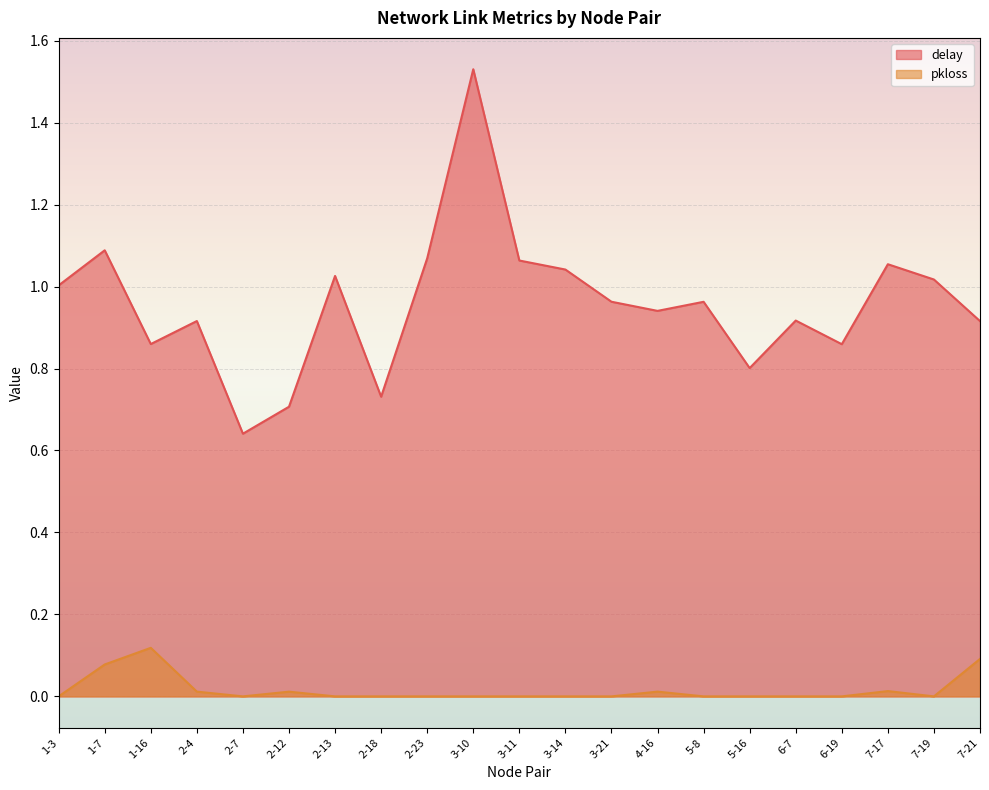

Between 3-11 and 2-23, which is larger?

2-23